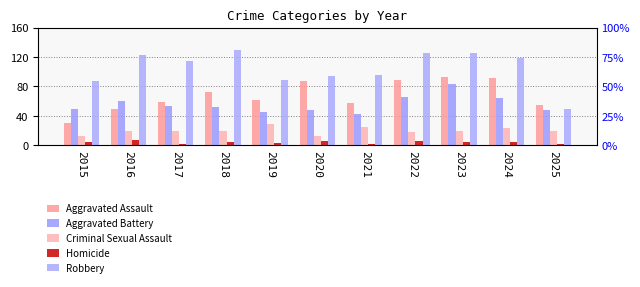

At which label is Criminal Sexual Assault closest to 21?

2016